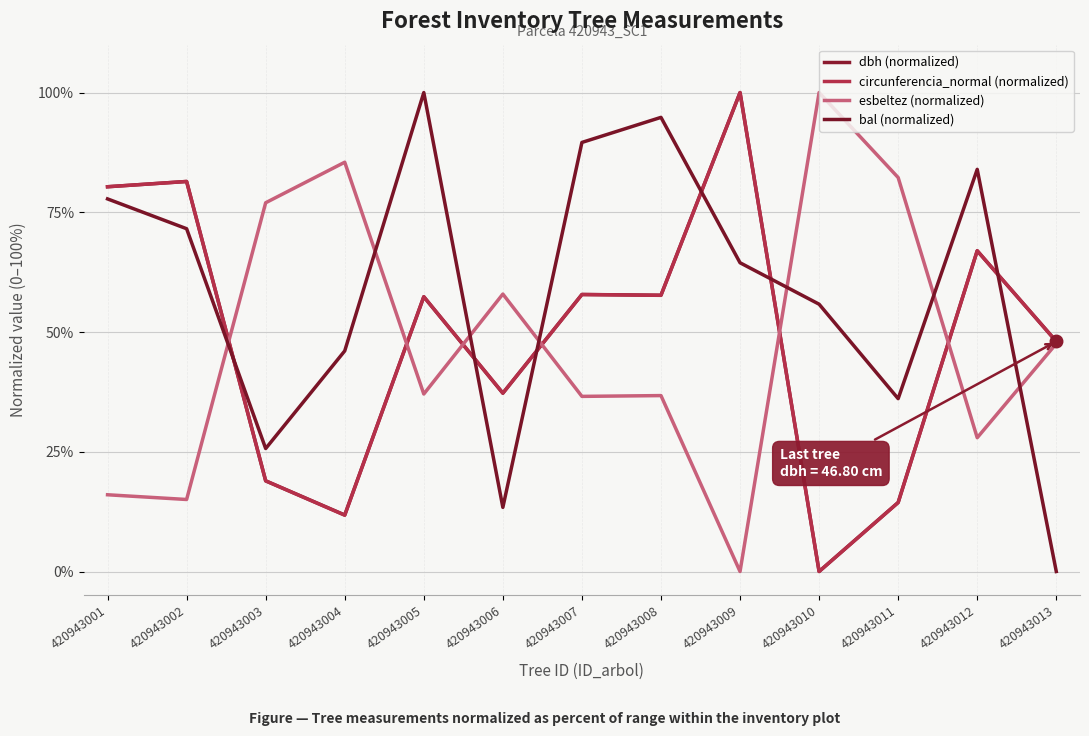

Where does the esbeltez (normalized) series first go above 37?

420943003